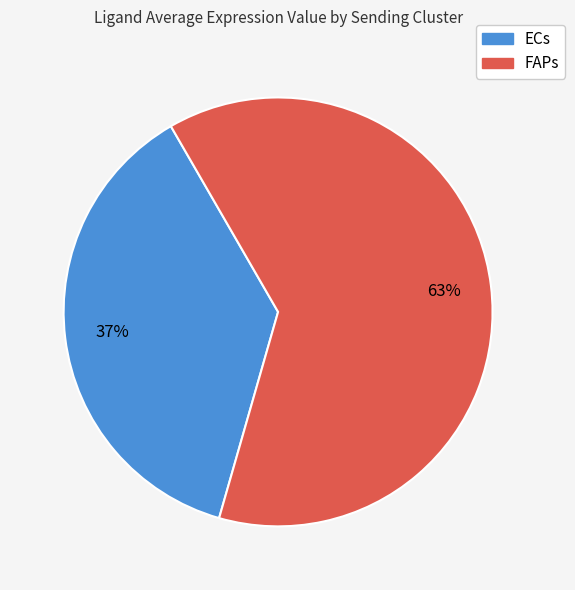

To the nearest percent, what portion does FAPs represent?

63%